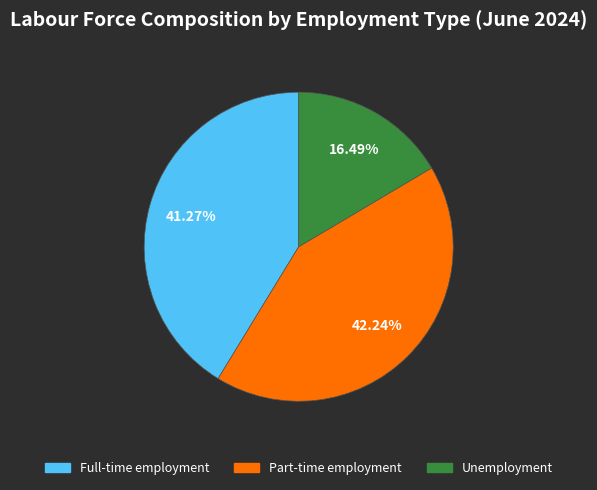

Which slice is the largest?

Part-time employment